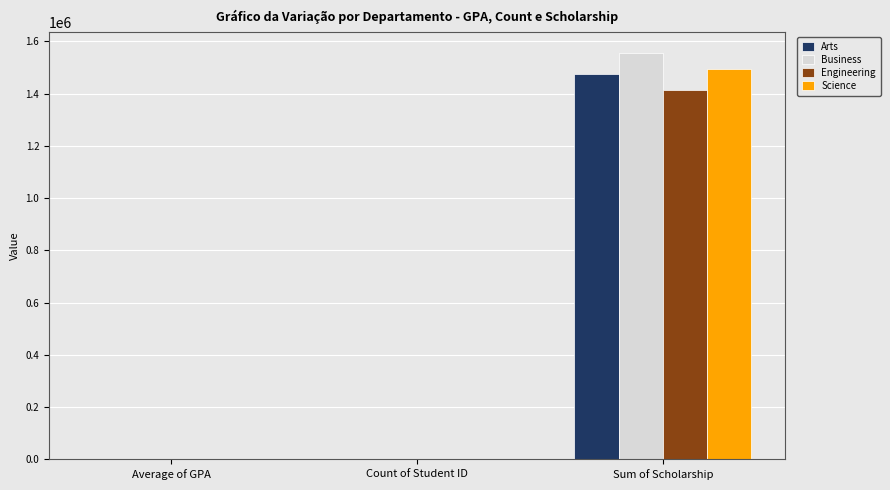

At which category does the chart reach its peak across all series?

Sum of Scholarship